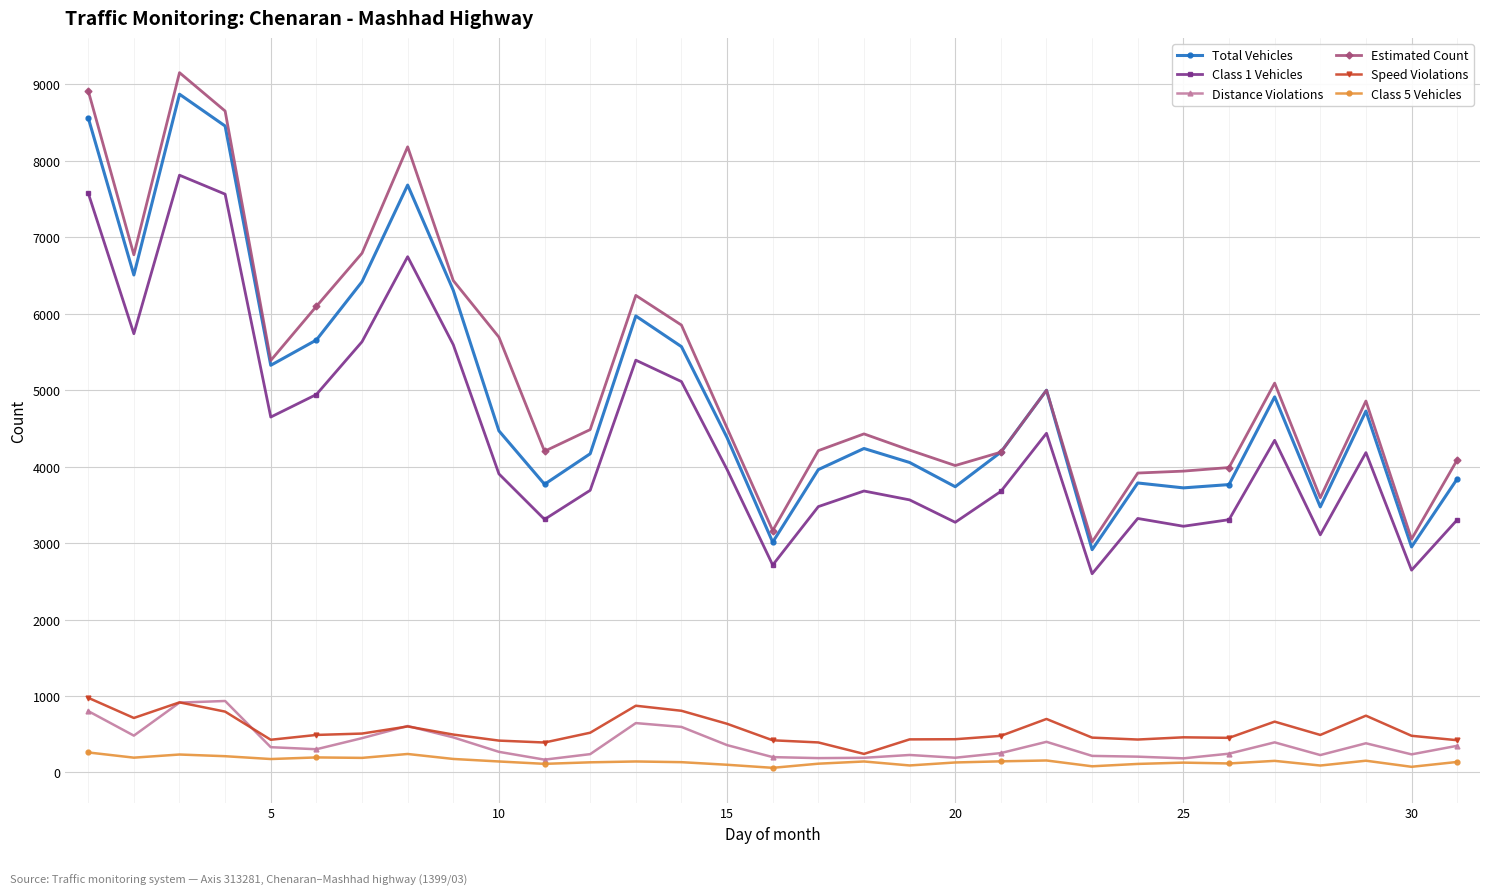

How many lines are shown in the chart?

6